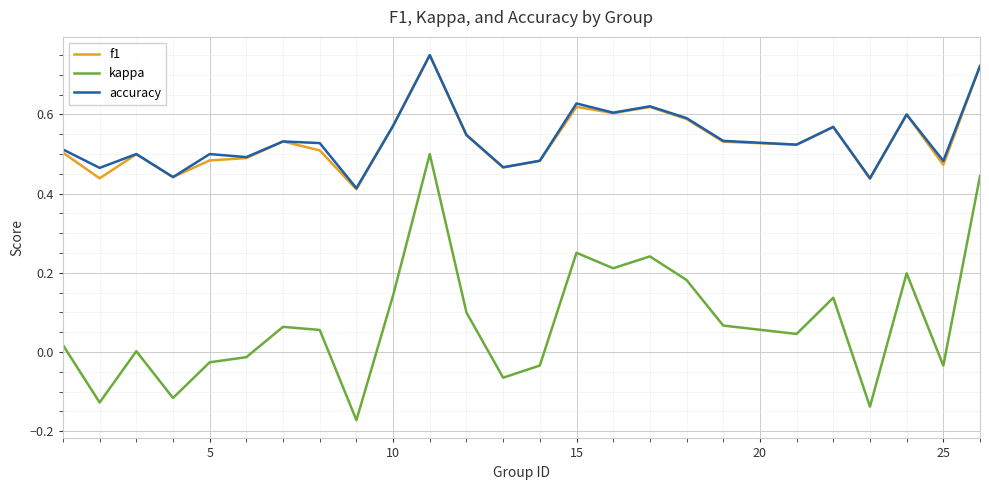

True or false: f1 and kappa cross at least once.

False